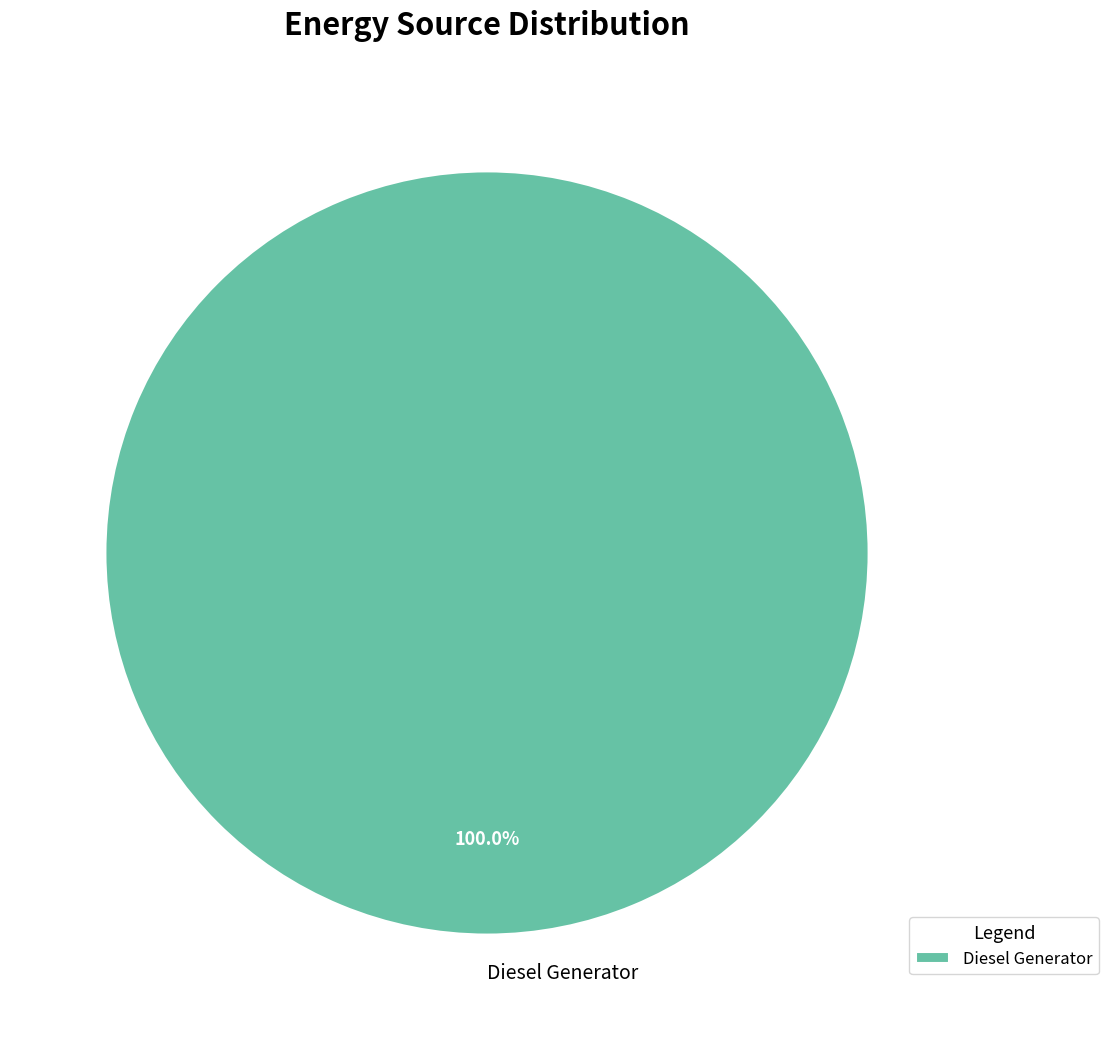

Which slice represents more than half of the pie?

Diesel Generator